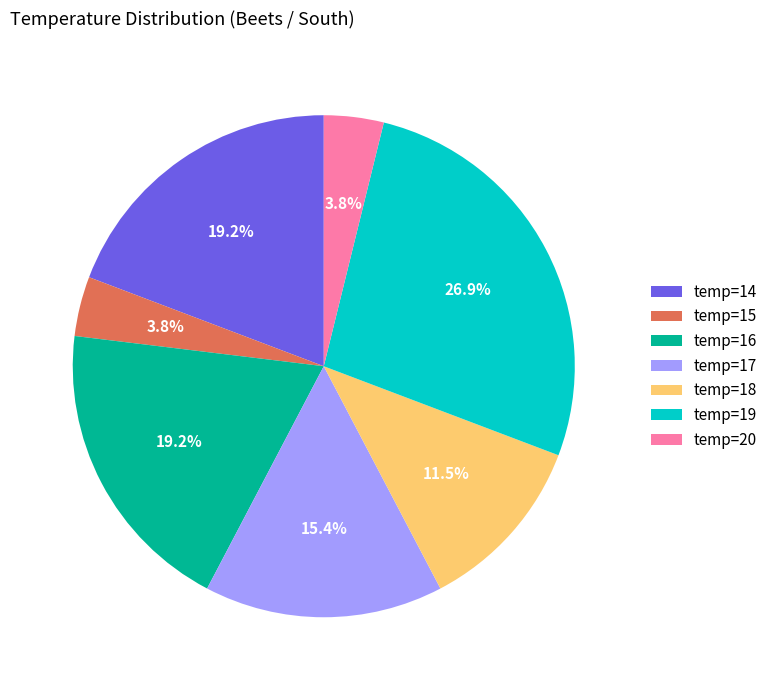

What is the ratio of the value at temp=19 to the value at temp=14?

1.4